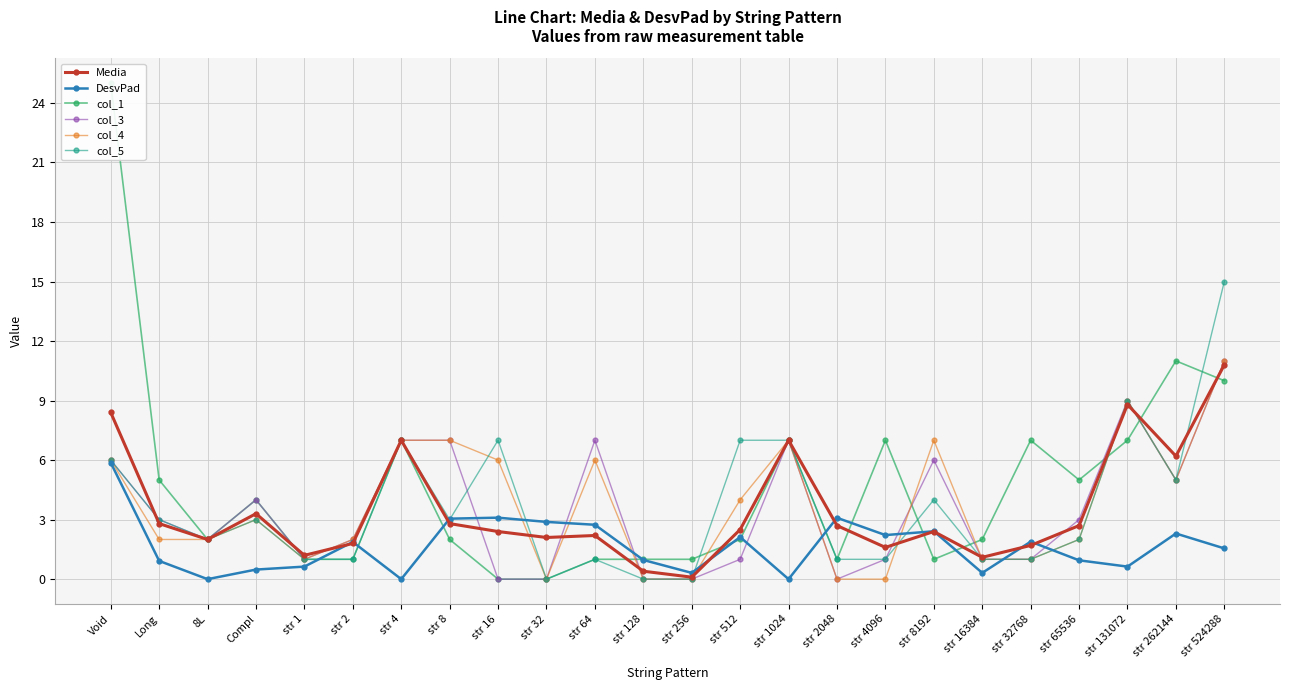

At which label does col_4 reach its minimum?

str 32